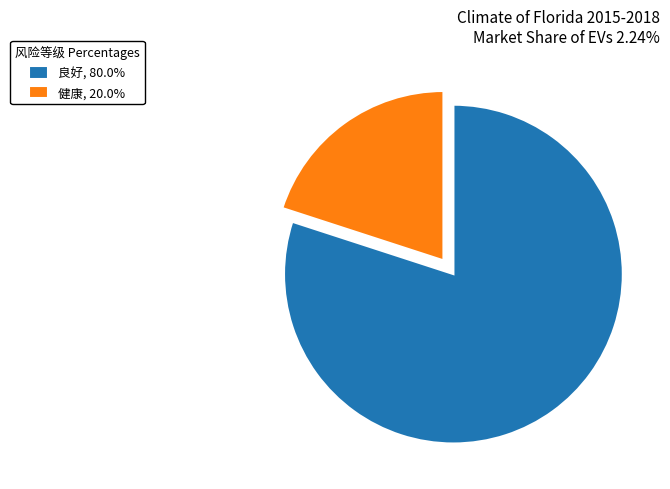

Which category has the smallest portion of the pie?

健康